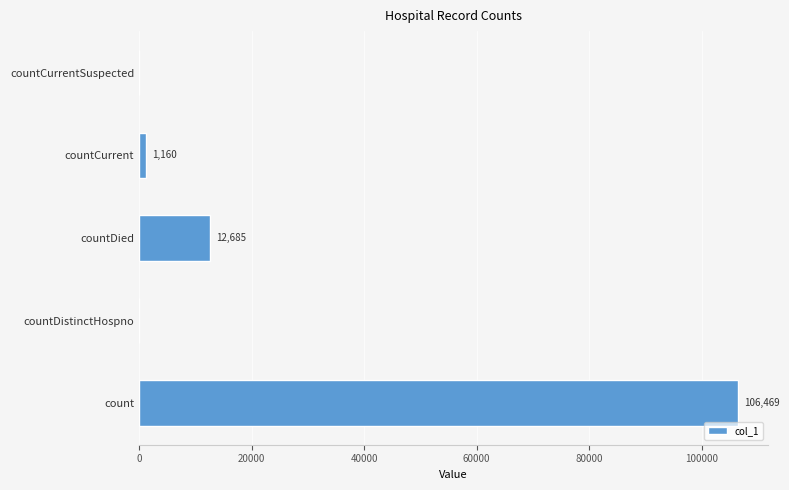

What is the sum of all values?

120314